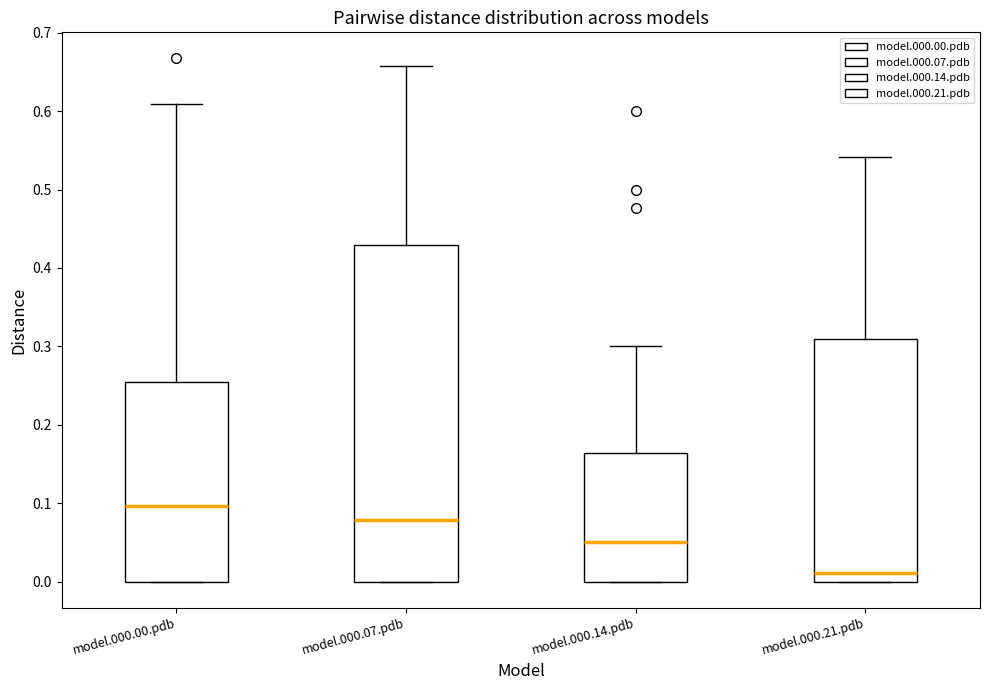

Where is the lower edge of the box for model.000.00.pdb on the y-axis? The values are not printed on the chart, so give them approximately, as read against the axis.

0.00